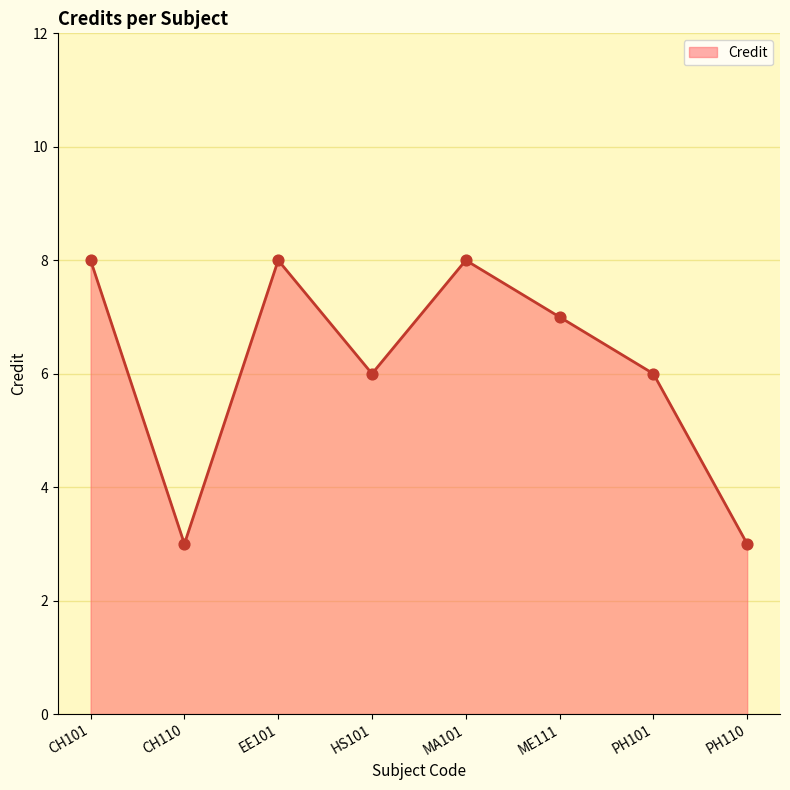

Between MA101 and PH101, which is larger?

MA101